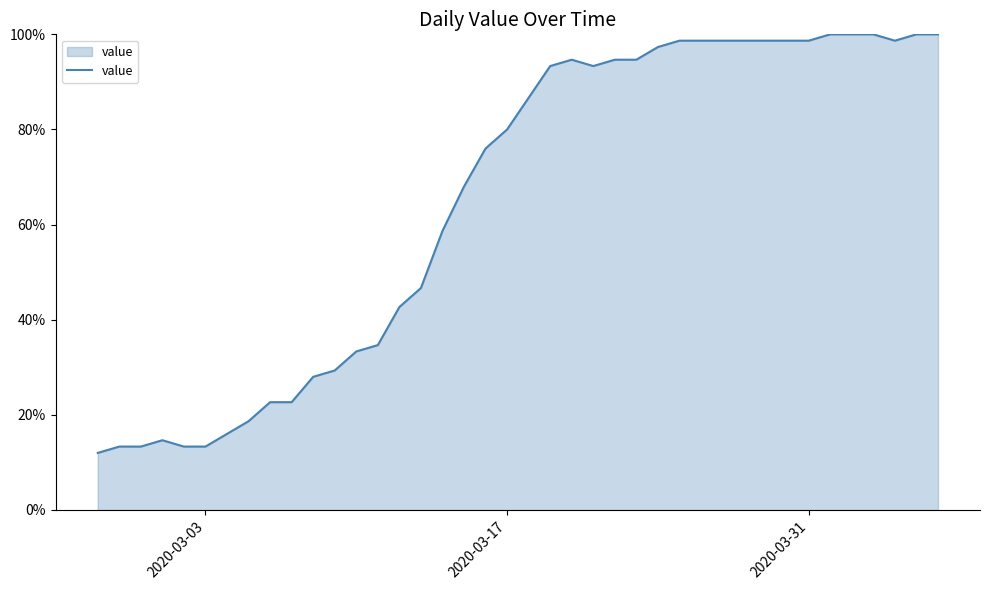

What is the value of the 6th point from the left?

0.1